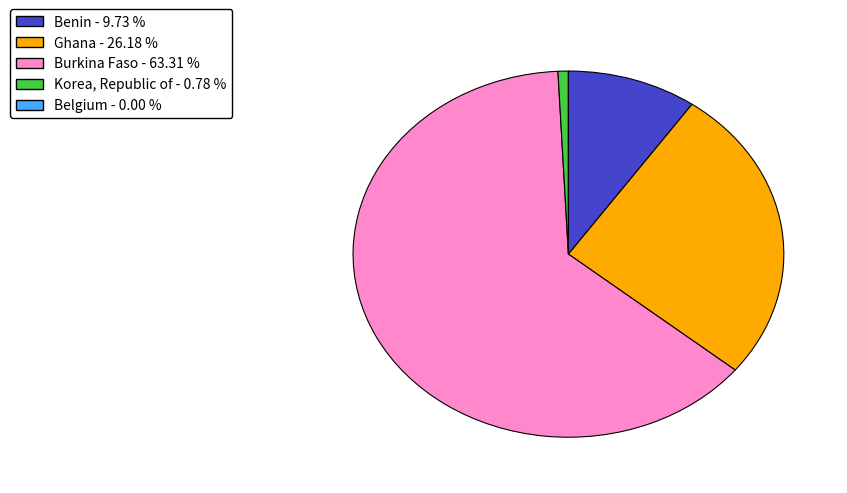

Is it true that Ghana is 46% of the pie?

False